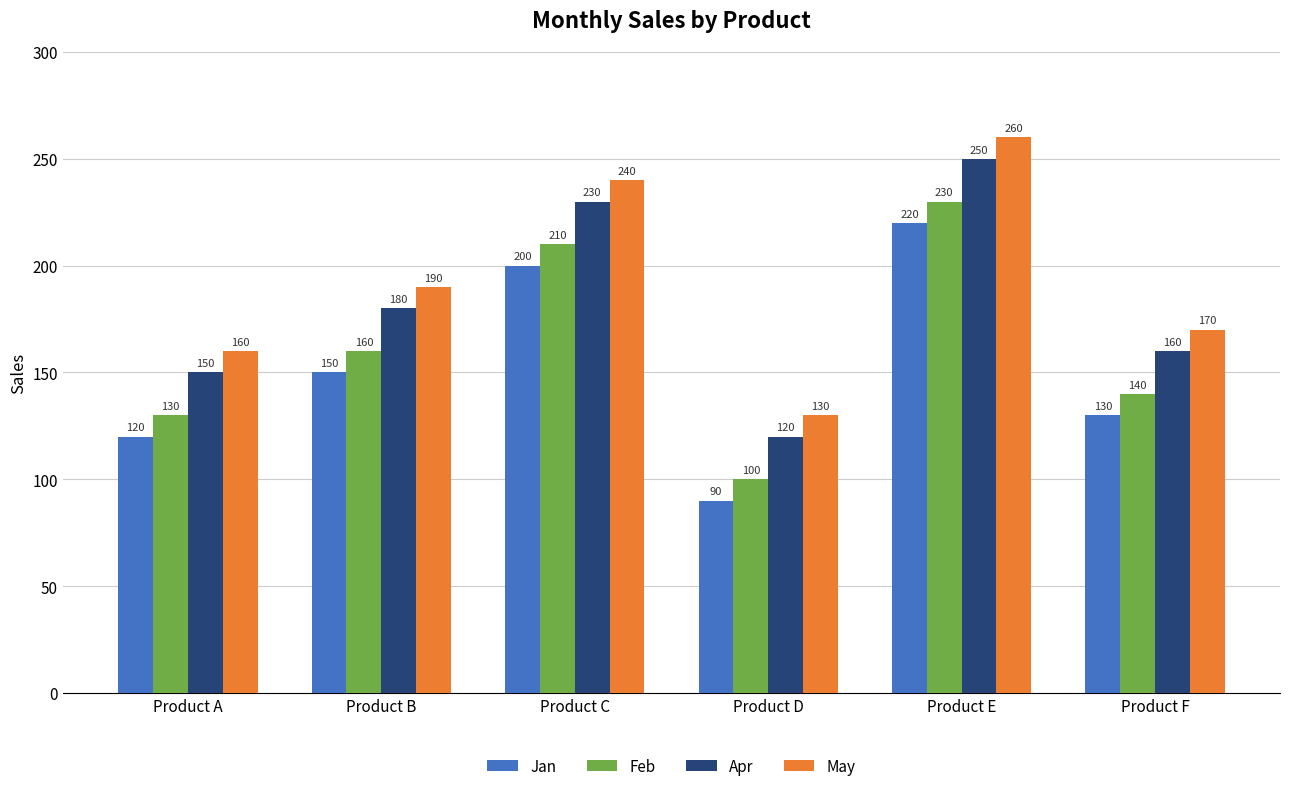

What is the spread (max minus min) of values at Product E?

40